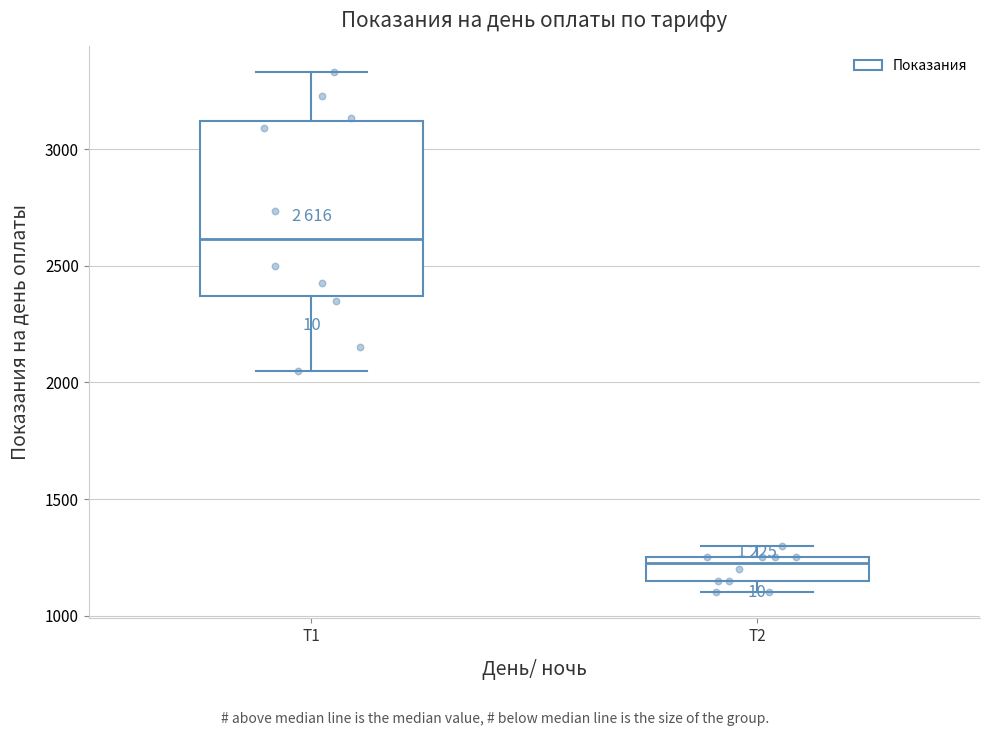

Reading left to right, transcribe this box plot: for each box, give where its median line is, the range the box spans, and where its two whiskers end, as read against the y-axis. The values are not printed on the chart, so give them approximately, as read against the axis.

Т1: median 2600, box 2350 to 3100, whiskers 2050 to 3350
Т2: median 1250 (just below the box's upper edge), box 1150 to 1250, whiskers 1100 to 1300